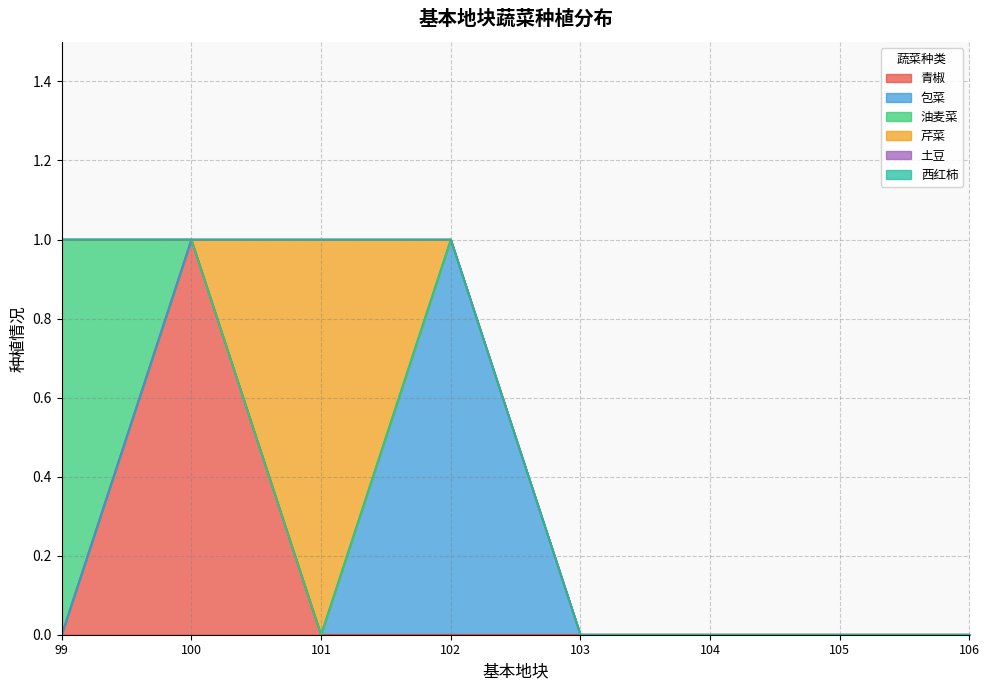

Is it true that 西红柿 equals 0 at 103?

True